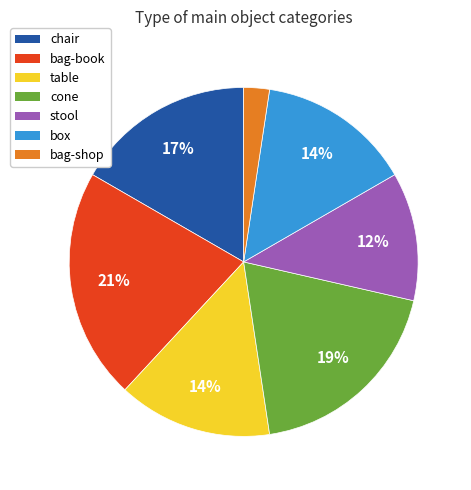

Count the number of slices in the pie.

7